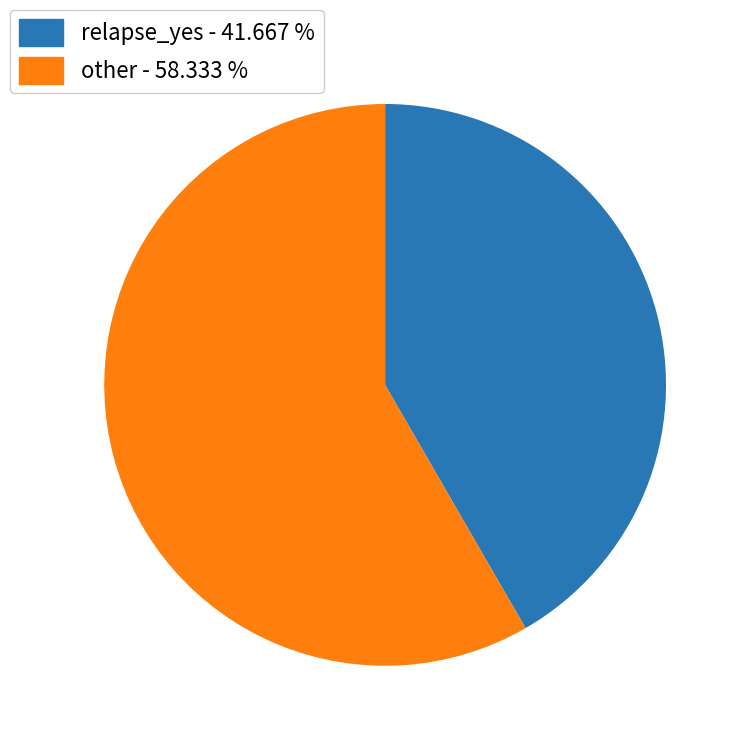

Is other - 58.333 % the majority of the pie?

Yes